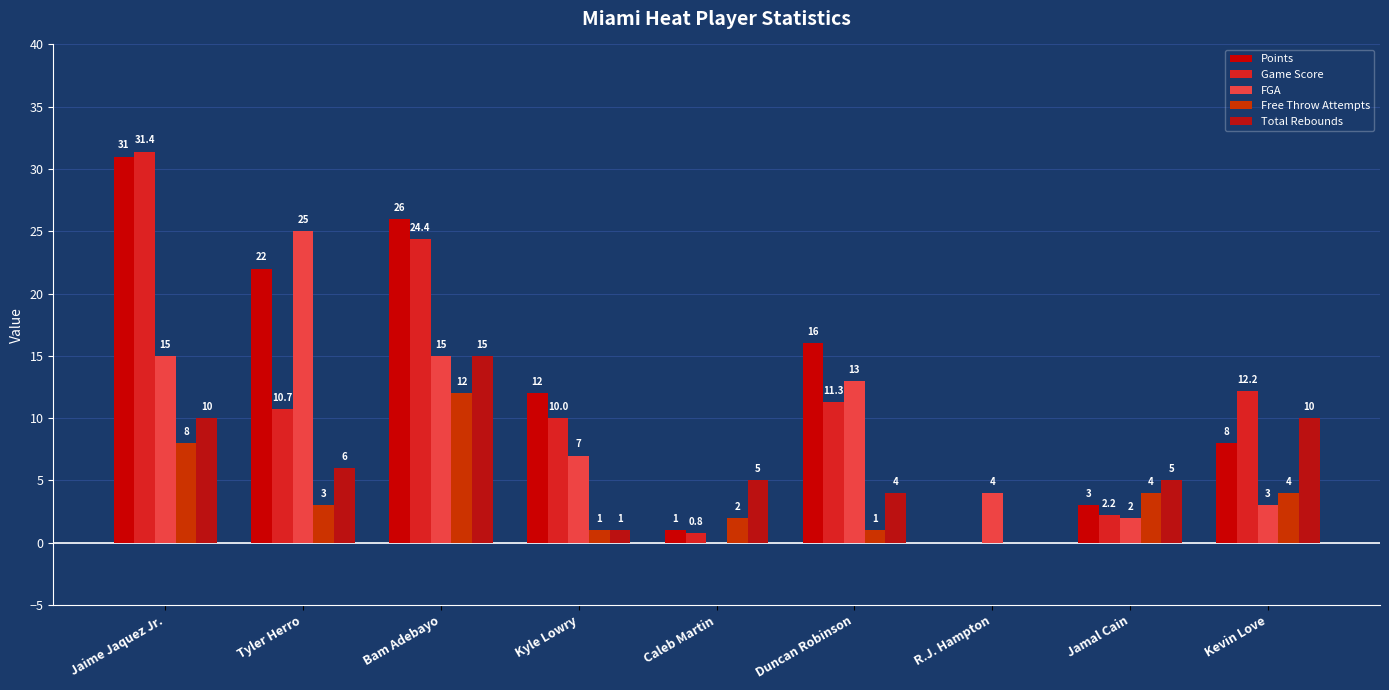

Where is Points nearest to the value 15?

Duncan Robinson